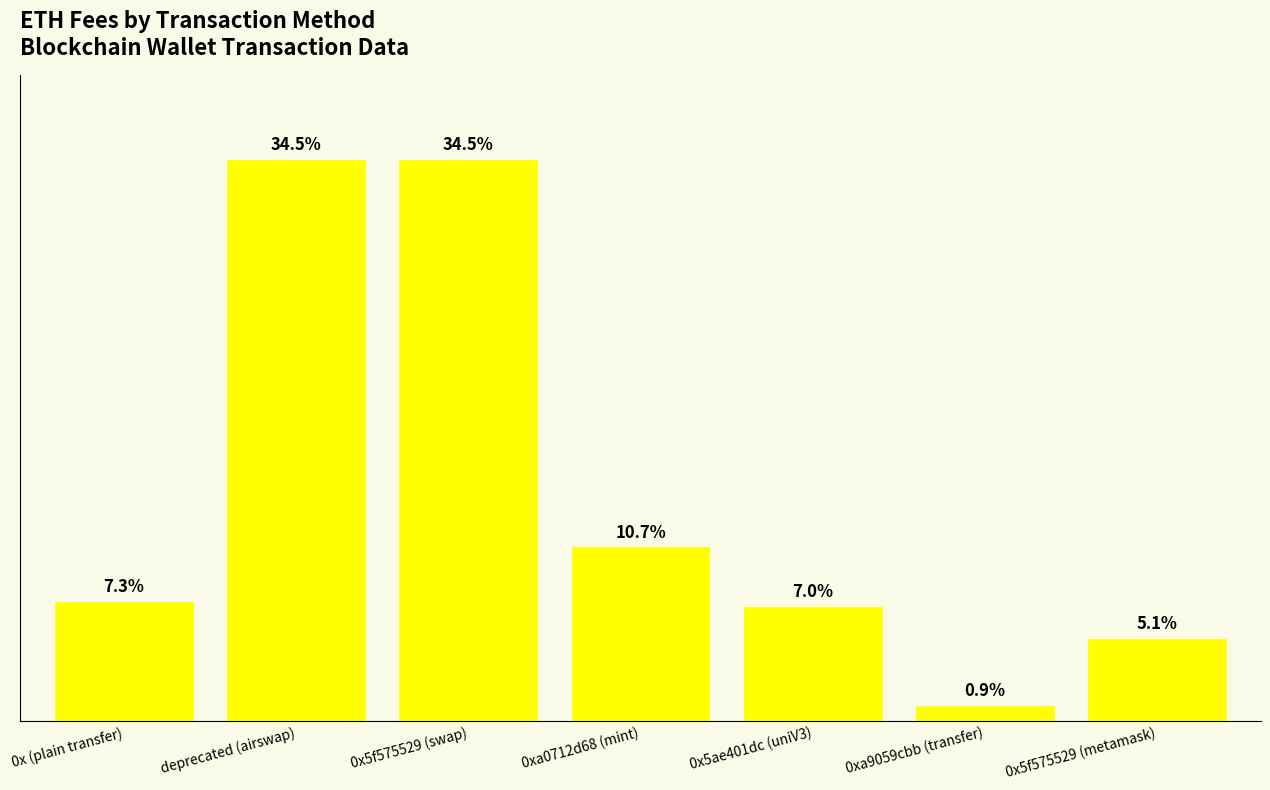

Are the bars horizontal?

No